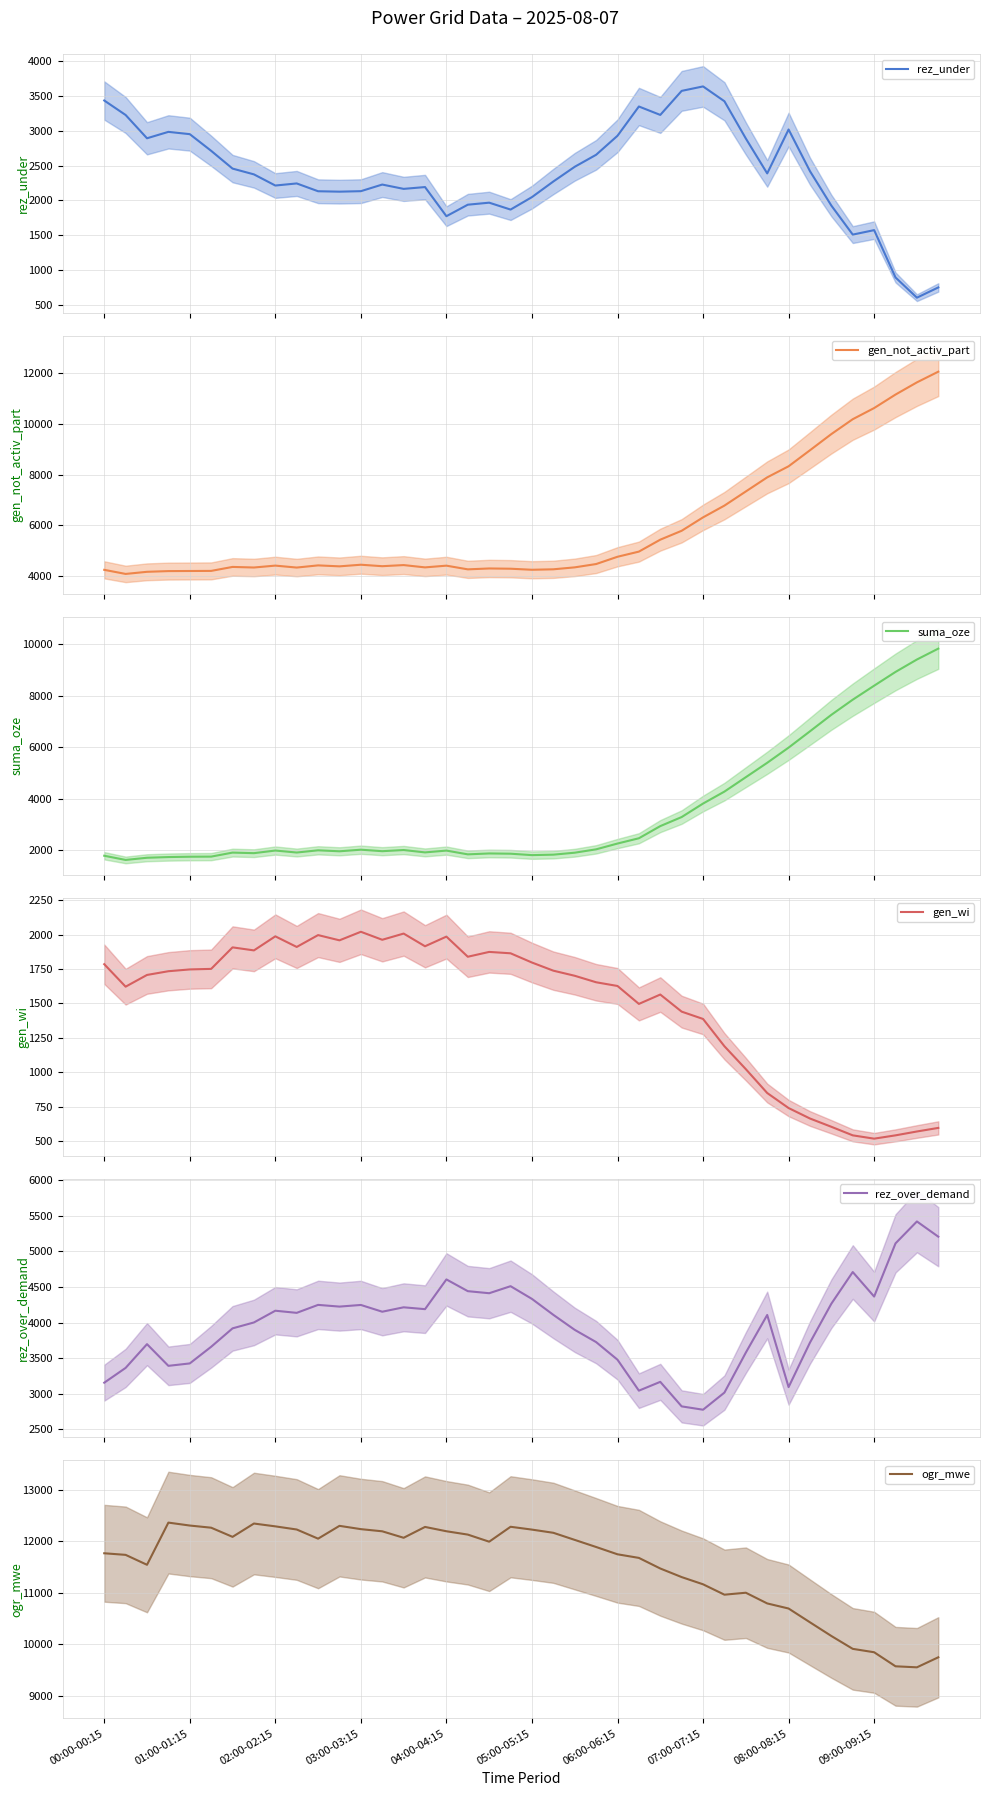

What position from the left is 37?

38